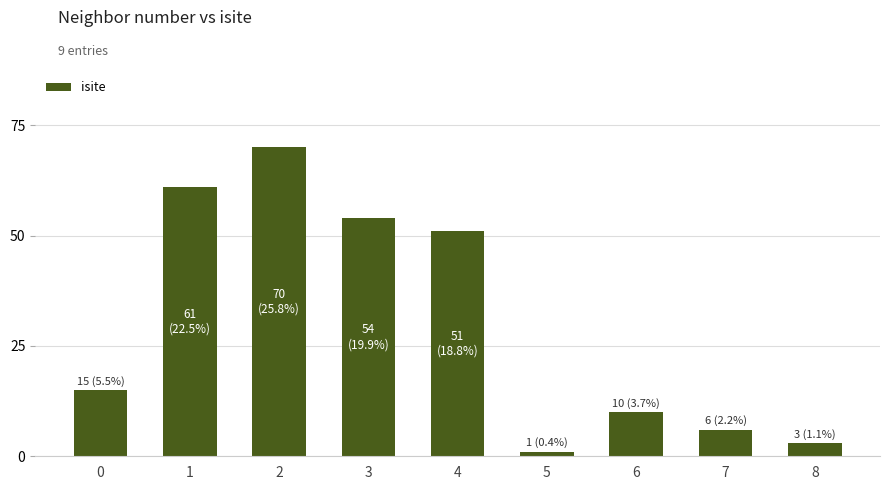

Reading left to right, list all the values displayed in this chart.

15	61	70	54	51	1	10	6	3